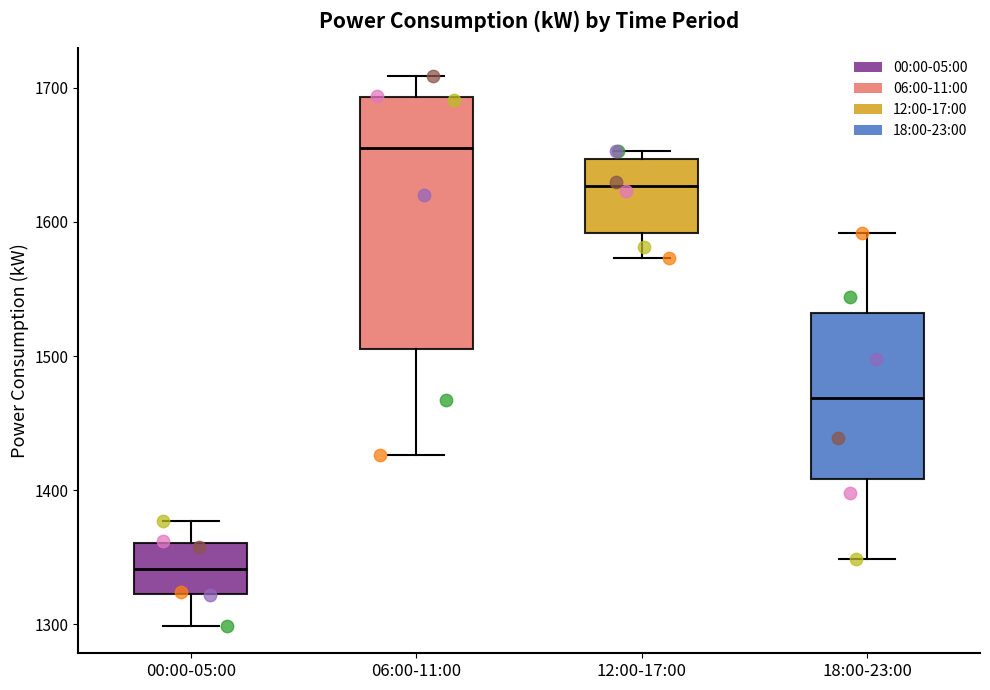

Which box's median line is the highest?

06:00-11:00